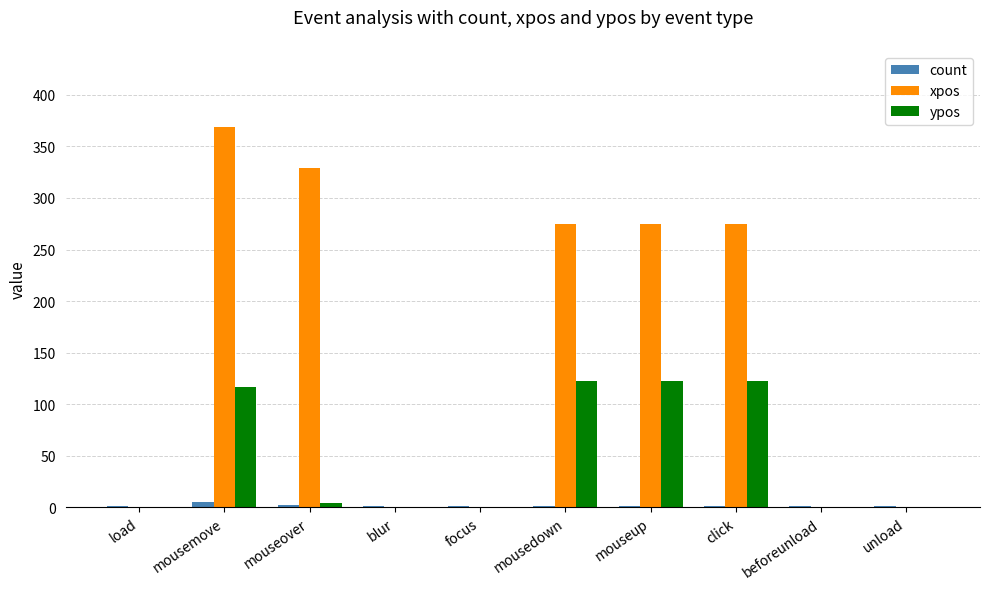

Which series has the largest total across all categories?

xpos